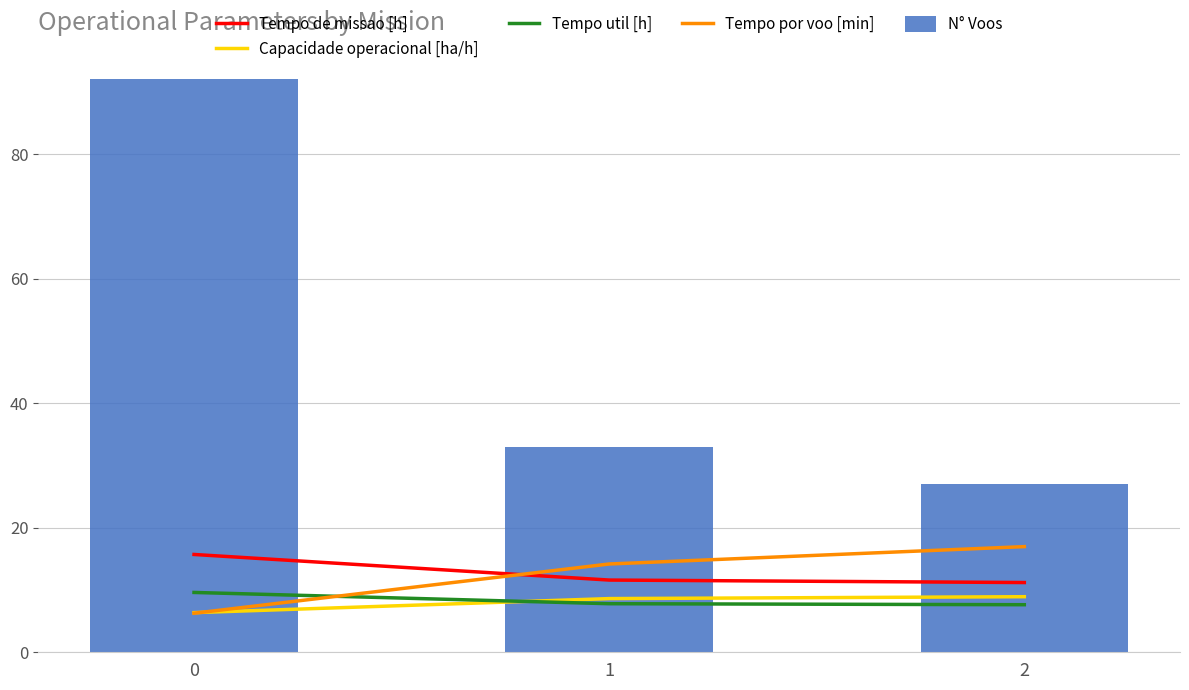

What is the sum of all Tempo util [h] values?

25.0